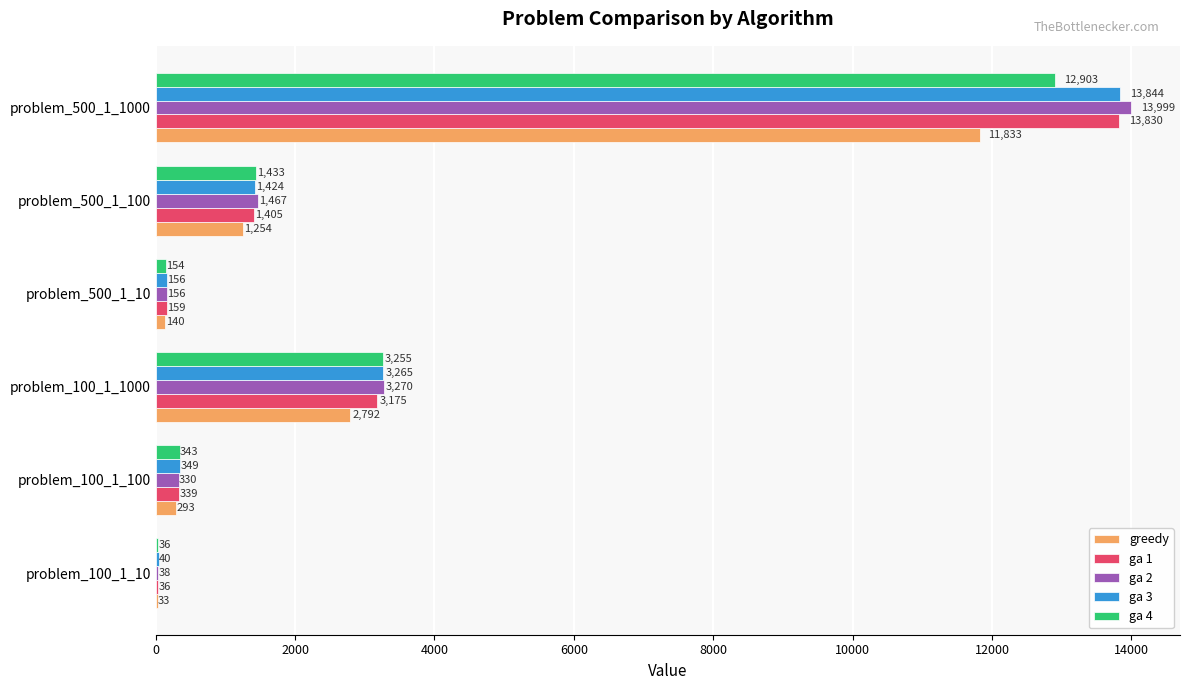

What is the maximum value shown in the chart?

13999